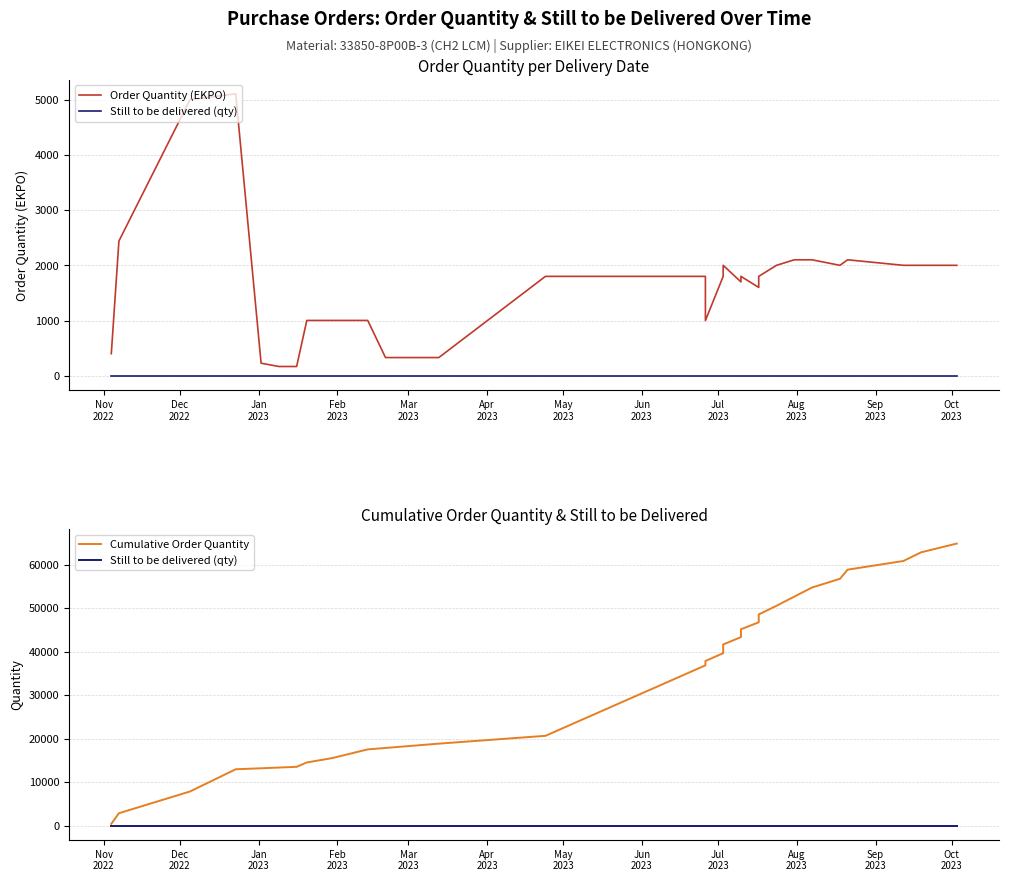

True or false: Order Quantity (EKPO) has a value of 1002 at Jun
2023.

True